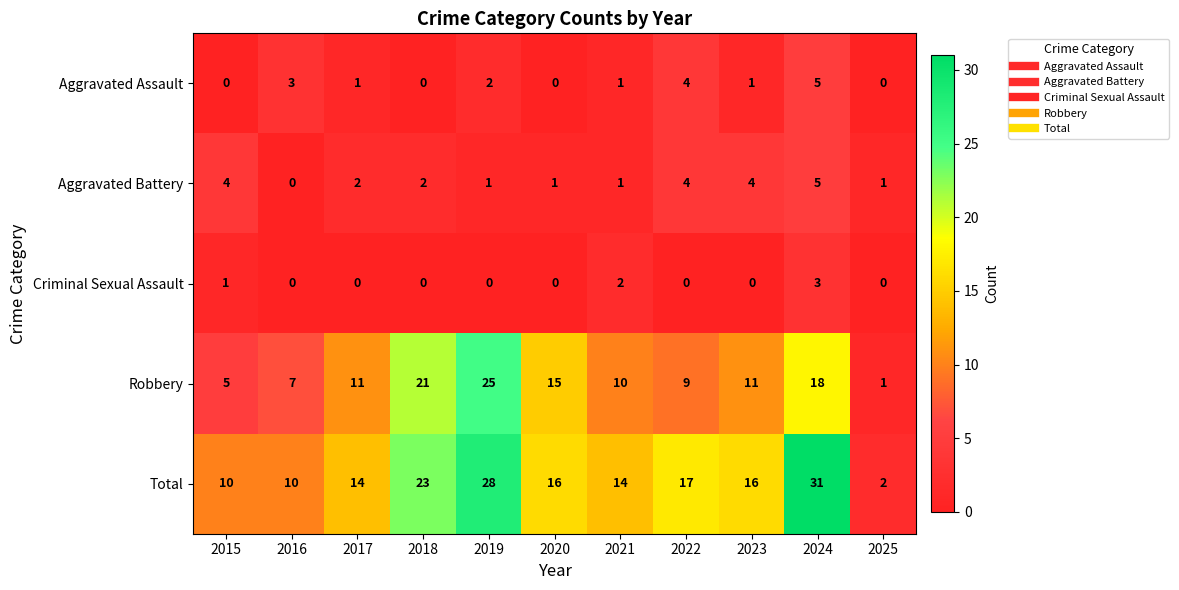

Which series has the largest total across all categories?

Total